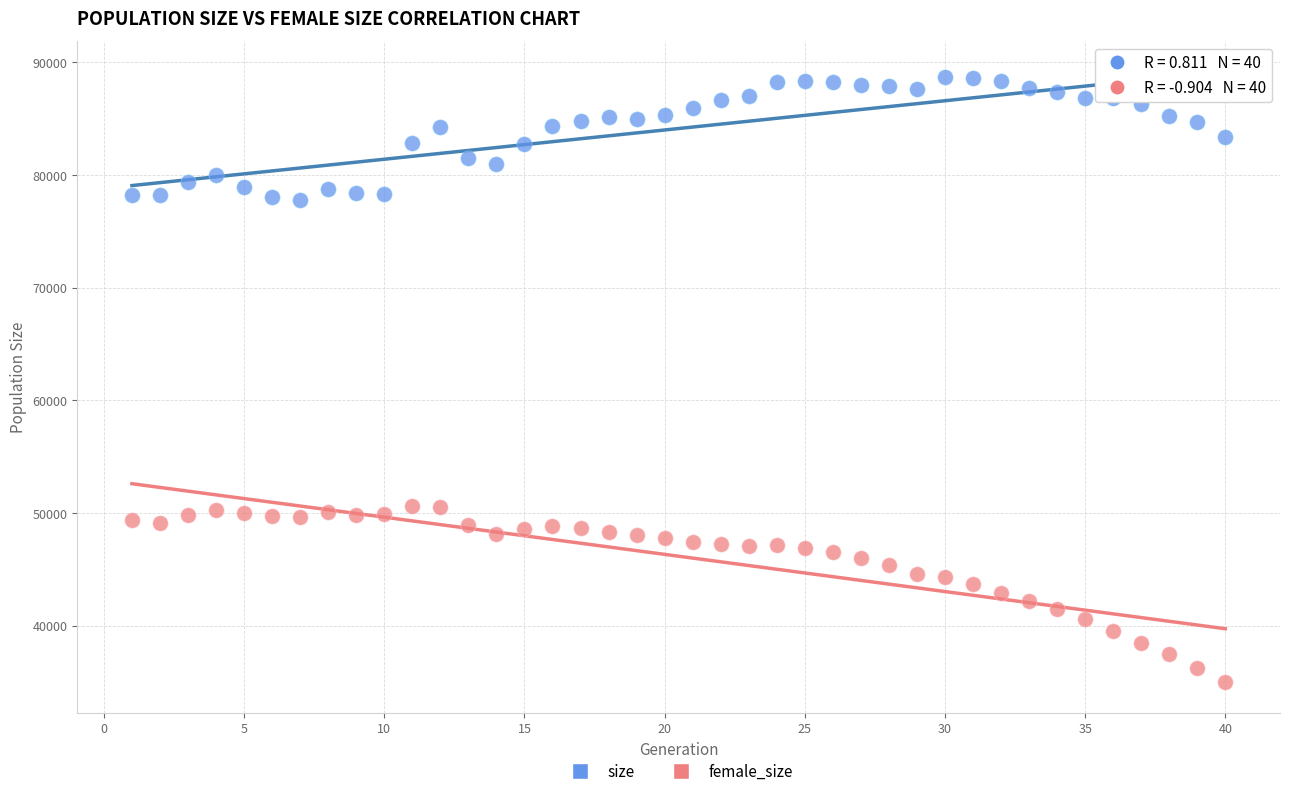

What is the X range (max minus min) for the scatter plot?

39